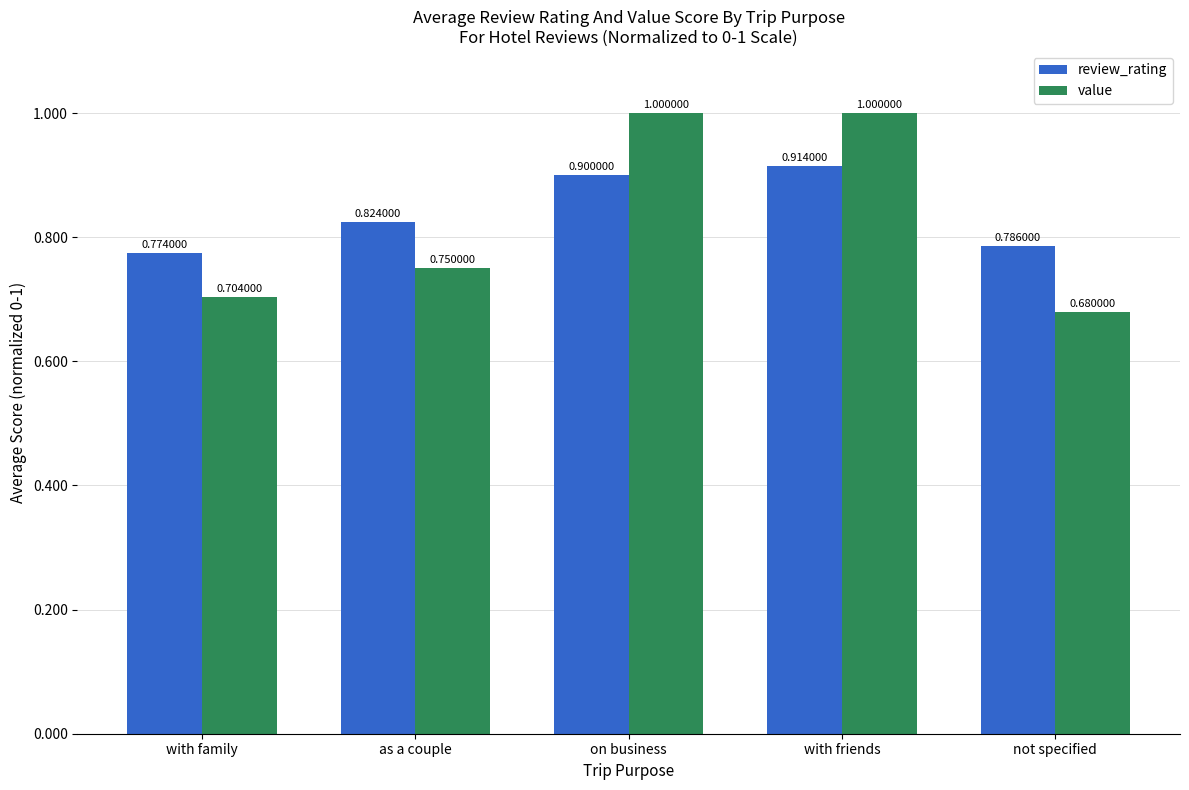

What are all the series names shown in the legend?

review_rating, value